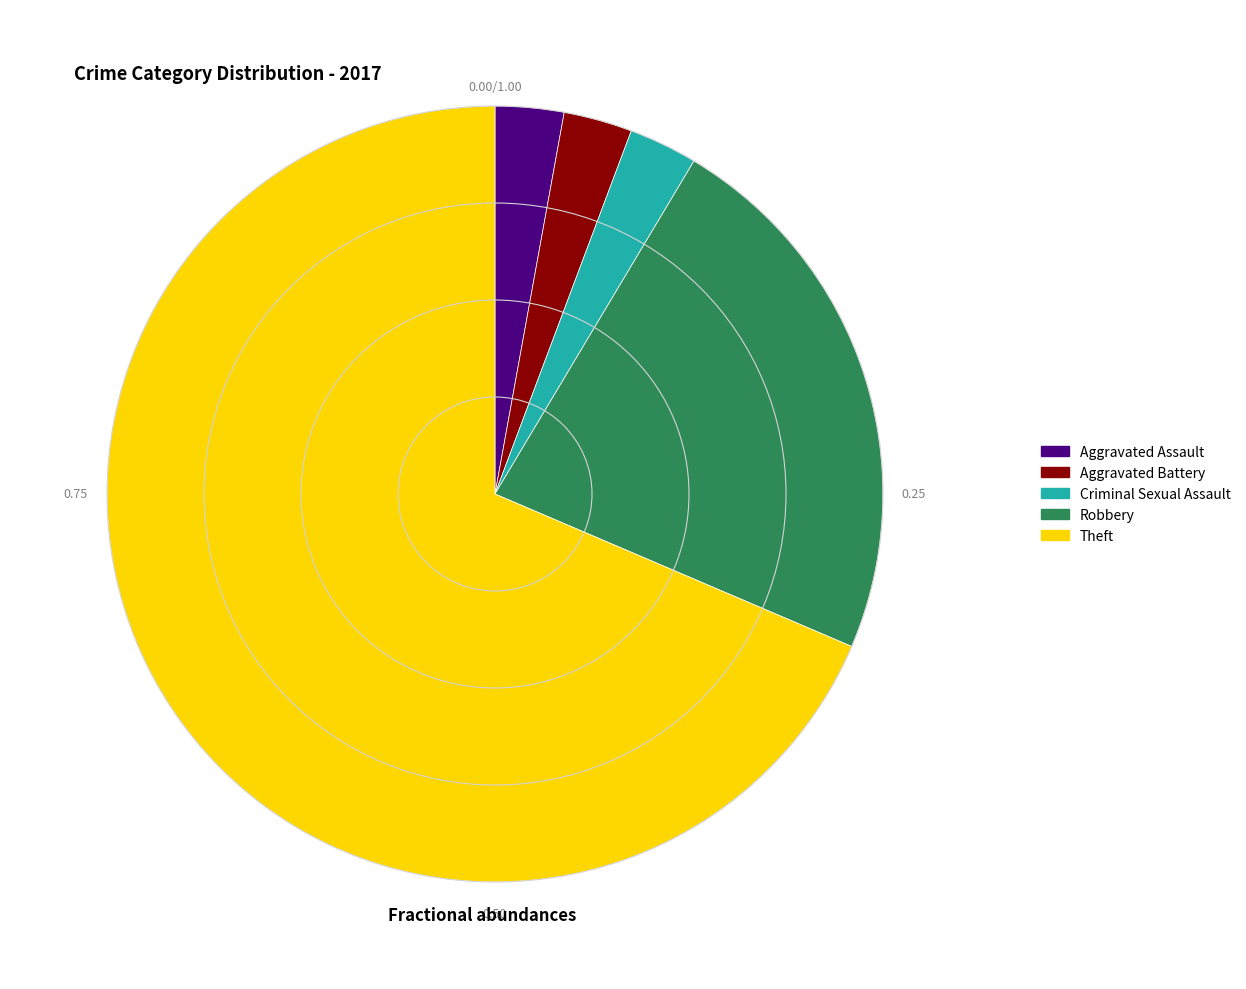

True or false: Aggravated Battery accounts for 3% of the total.

True